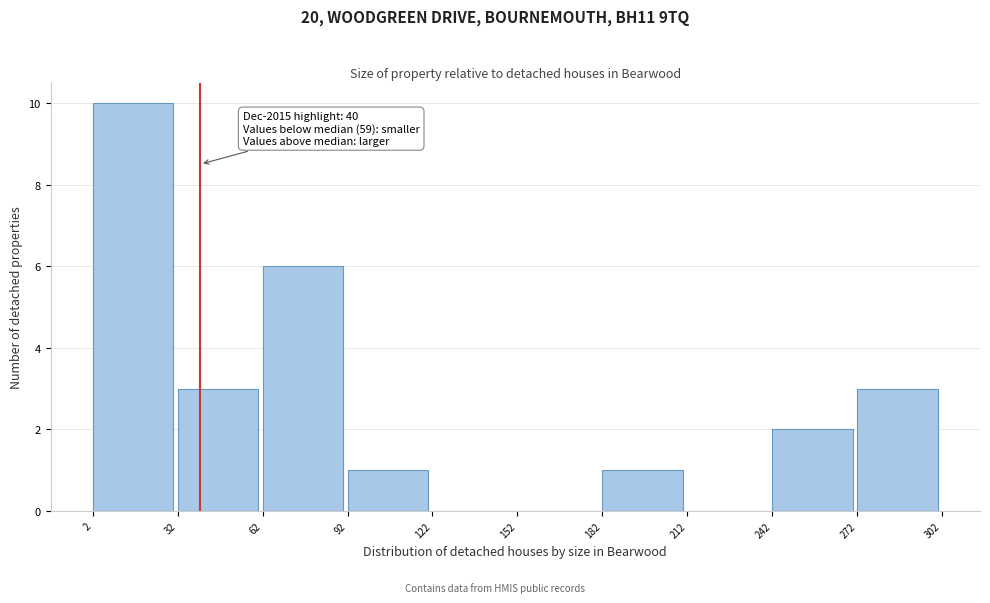

Over which range of the x-axis is the bar tallest?

2 to 32